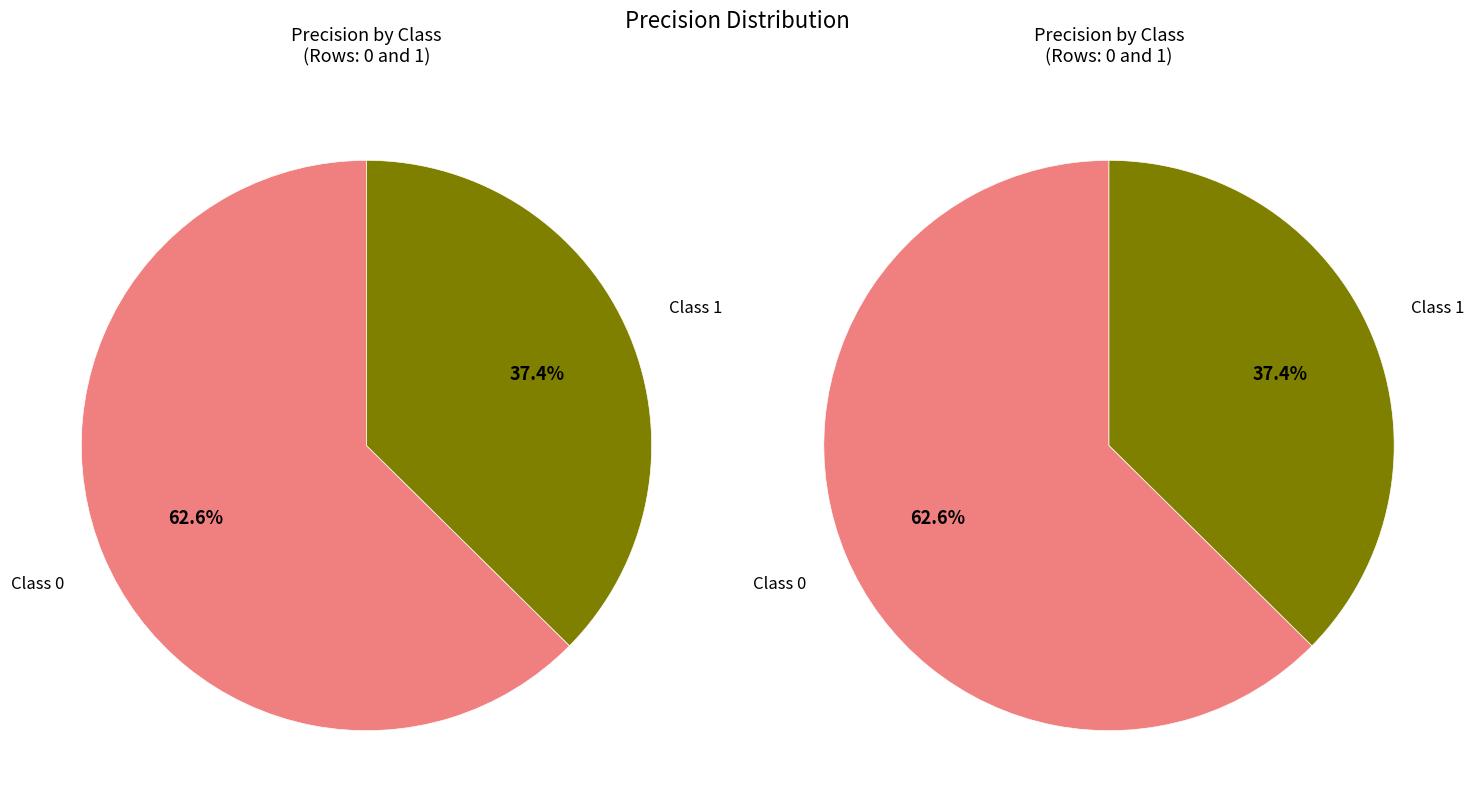

To the nearest percent, what is the difference between the 1 and 0 slice percentages?

25%